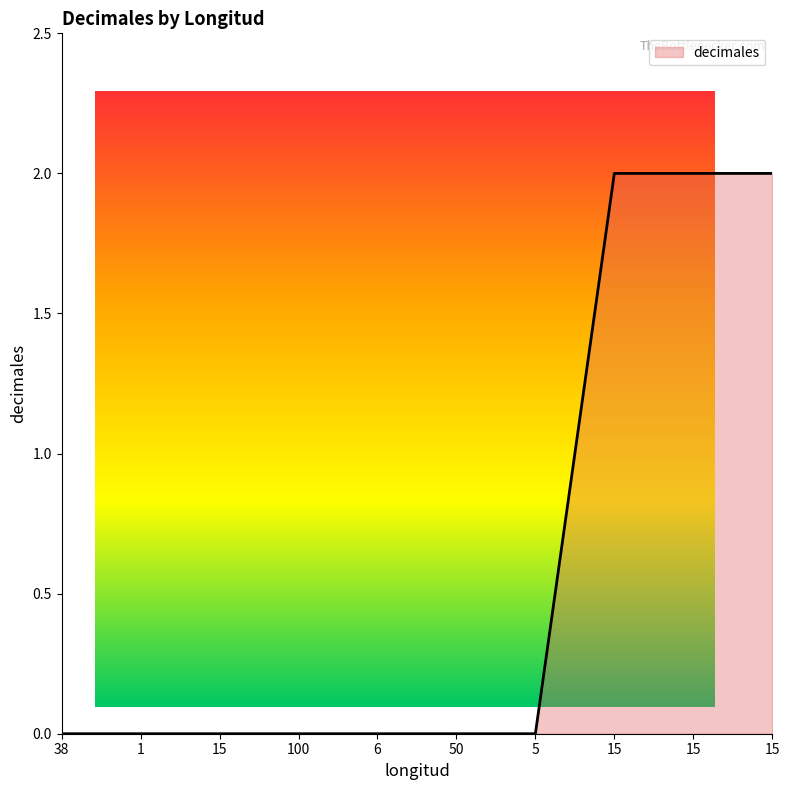

What is the maximum value shown in the chart?

2